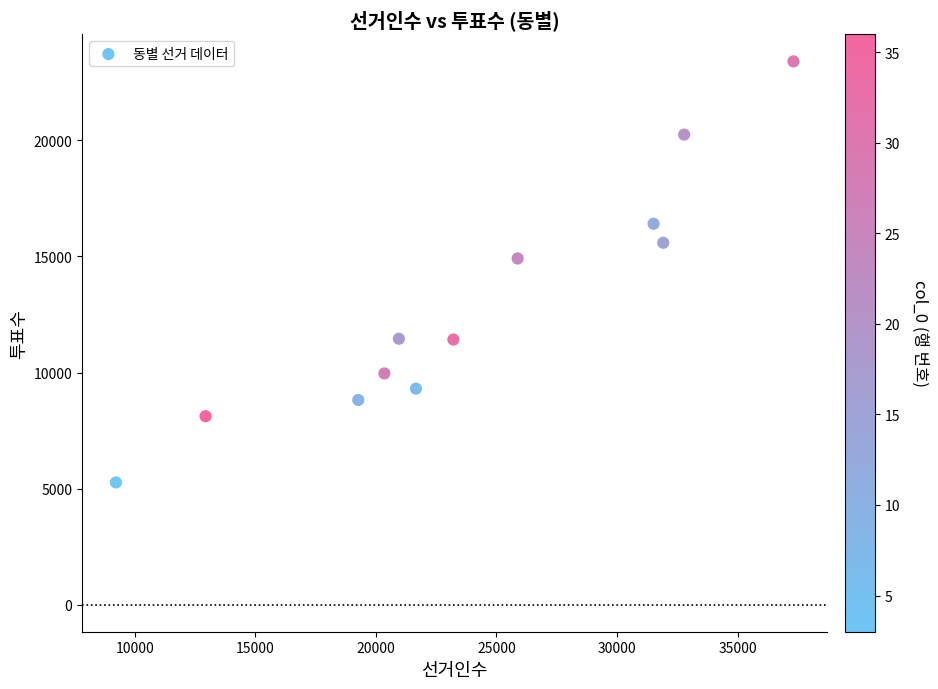

What Y value in the scatter plot is closest to 14335?

14914